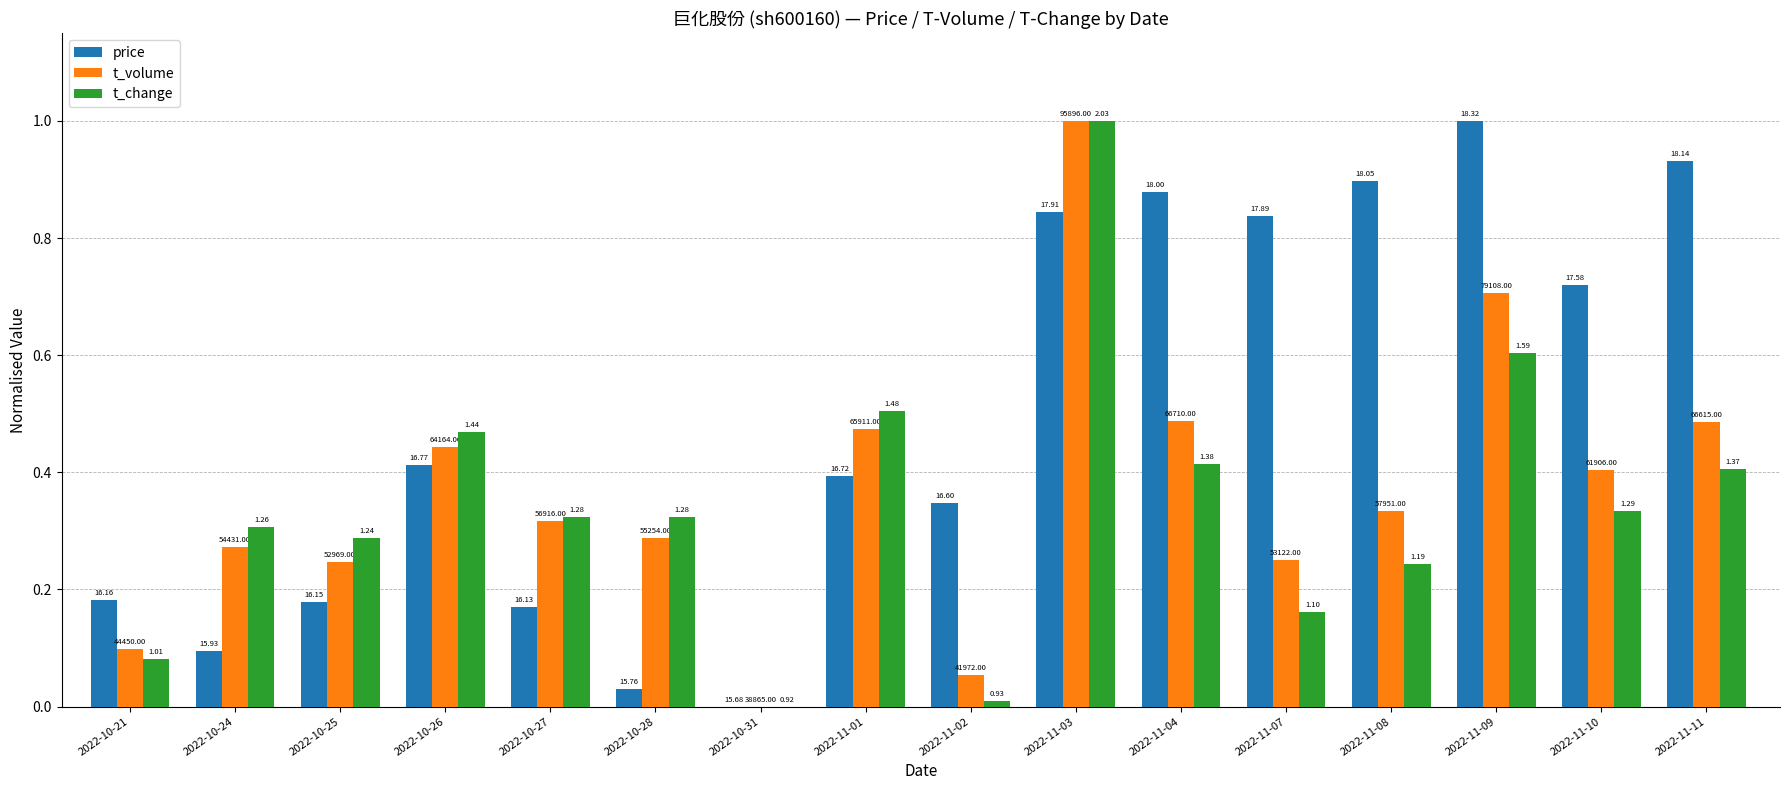

Reading right to left, list all the values displayed in this chart.

price: 2022-11-11=0.9	2022-11-10=0.7	2022-11-09=1.0	2022-11-08=0.9	2022-11-07=0.8	2022-11-04=0.9	2022-11-03=0.8	2022-11-02=0.3	2022-11-01=0.4	2022-10-31=0.0	2022-10-28=0.0	2022-10-27=0.2	2022-10-26=0.4	2022-10-25=0.2	2022-10-24=0.1	2022-10-21=0.2
t_volume: 2022-11-11=0.5	2022-11-10=0.4	2022-11-09=0.7	2022-11-08=0.3	2022-11-07=0.2	2022-11-04=0.5	2022-11-03=1.0	2022-11-02=0.1	2022-11-01=0.5	2022-10-31=0.0	2022-10-28=0.3	2022-10-27=0.3	2022-10-26=0.4	2022-10-25=0.2	2022-10-24=0.3	2022-10-21=0.1
t_change: 2022-11-11=0.4	2022-11-10=0.3	2022-11-09=0.6	2022-11-08=0.2	2022-11-07=0.2	2022-11-04=0.4	2022-11-03=1.0	2022-11-02=0.0	2022-11-01=0.5	2022-10-31=0.0	2022-10-28=0.3	2022-10-27=0.3	2022-10-26=0.5	2022-10-25=0.3	2022-10-24=0.3	2022-10-21=0.1